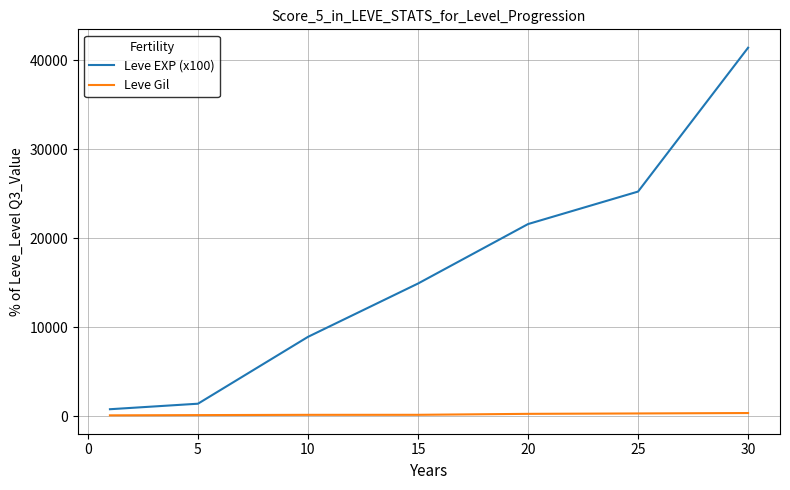

Which series has the widest spread of values?

Leve EXP (x100)